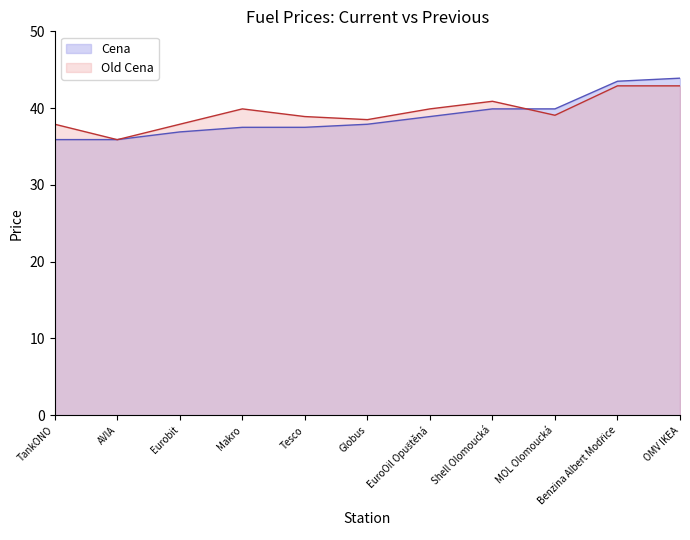

What is the highest value of the Old Cena series?

42.9